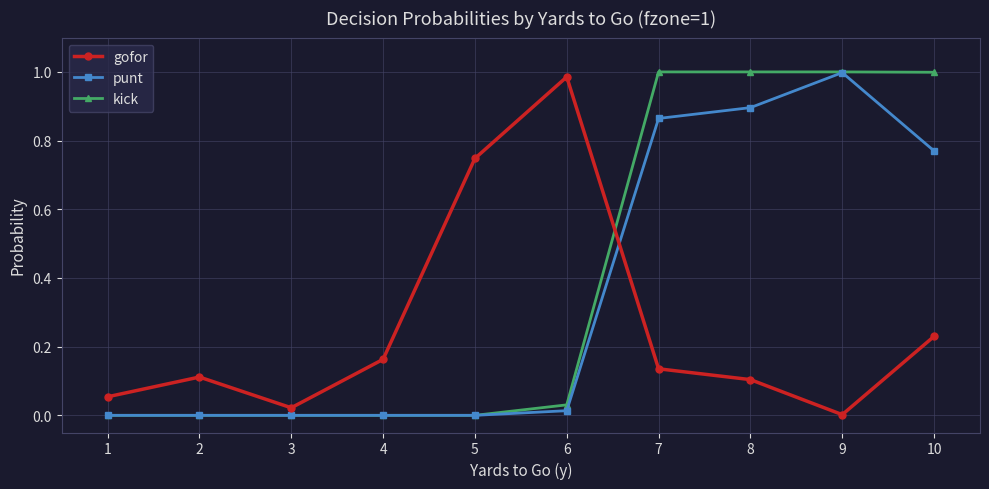

Which series ends up on top after the final intersection of gofor and punt?

punt